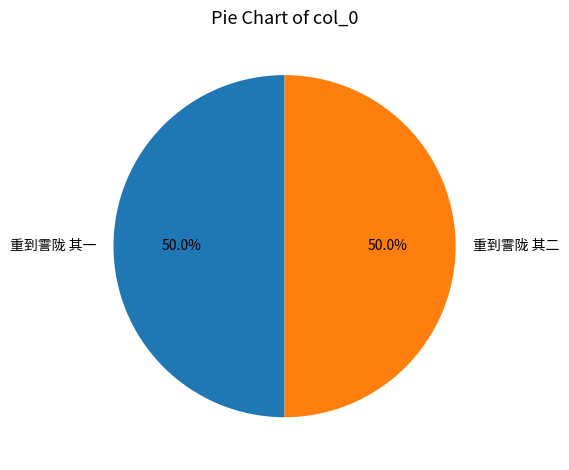

How much of the chart is everything except 重到霅陇 其二?

50.0%